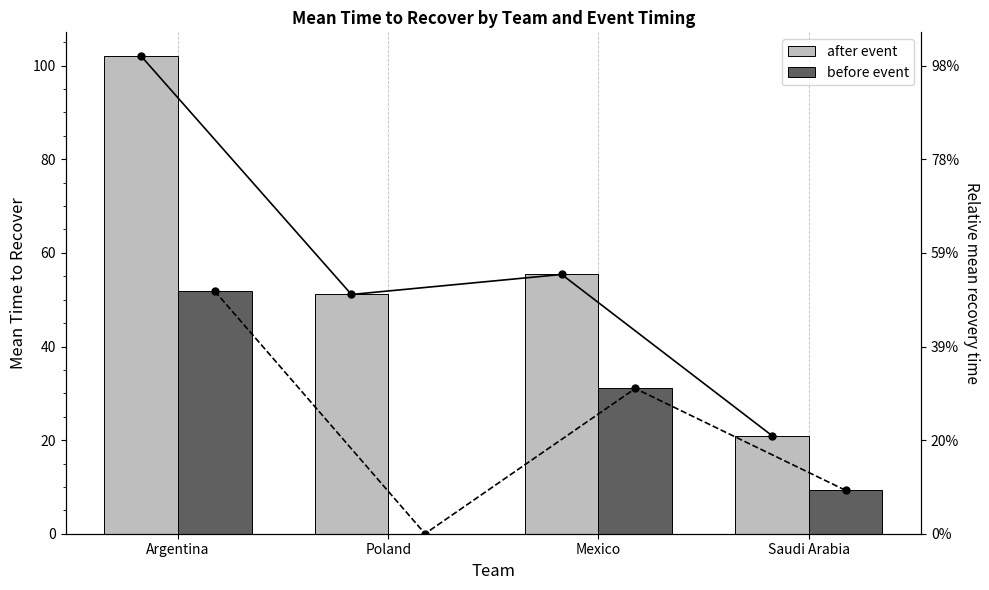

Which series has the largest total across all categories?

after event